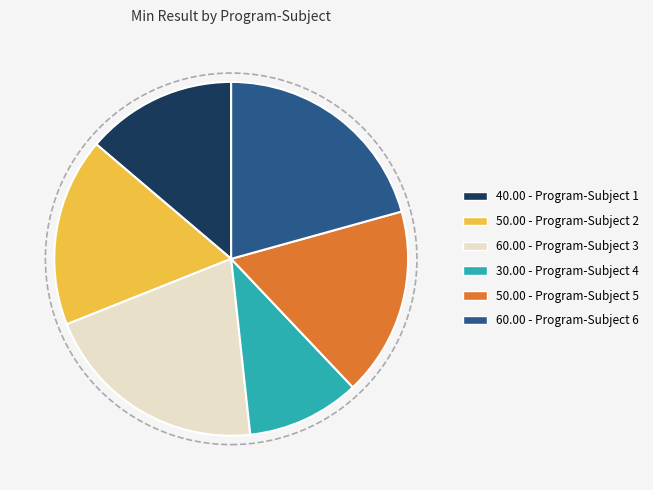

Does any single category account for the majority?

No